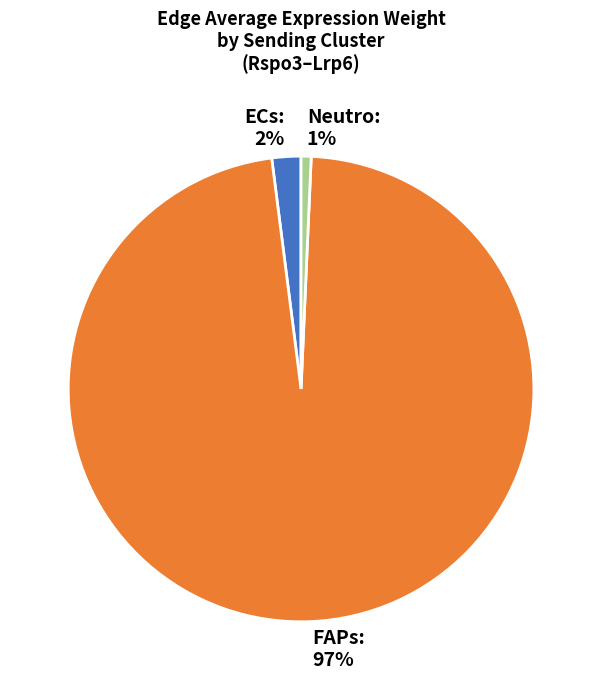

What percentage is the Neutro slice, to the nearest percent?

1%